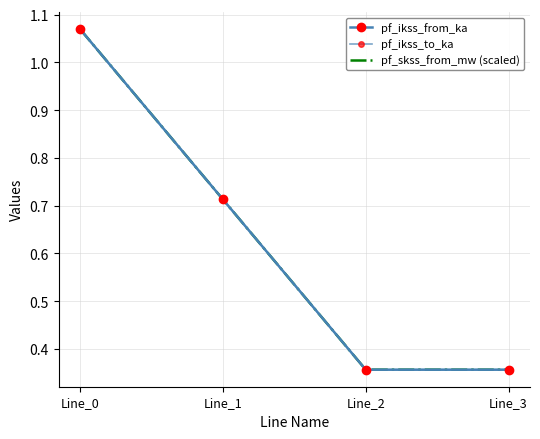

What is the difference between the maximum and second lowest values in the pf_ikss_from_ka series?

0.7